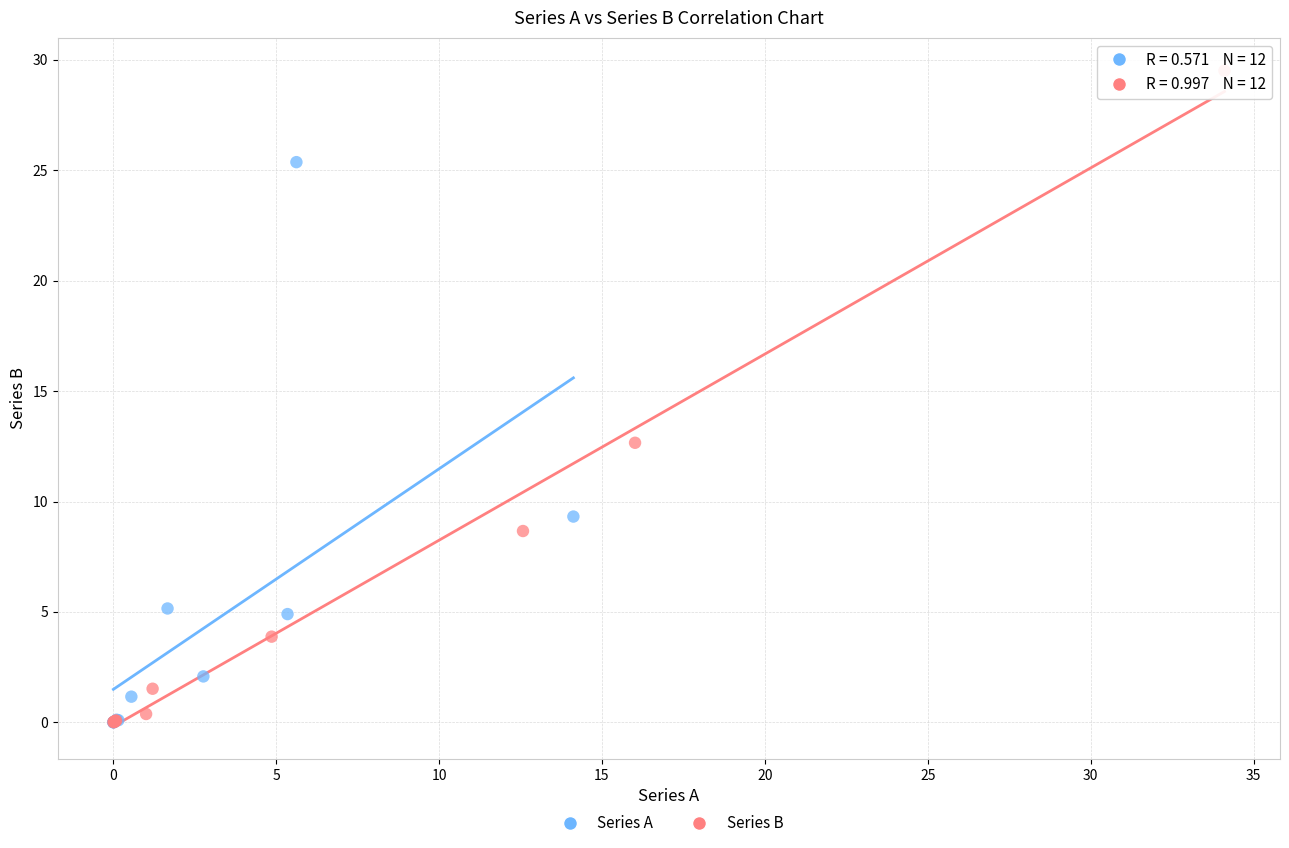

Which series contains the highest Y value?

Series B